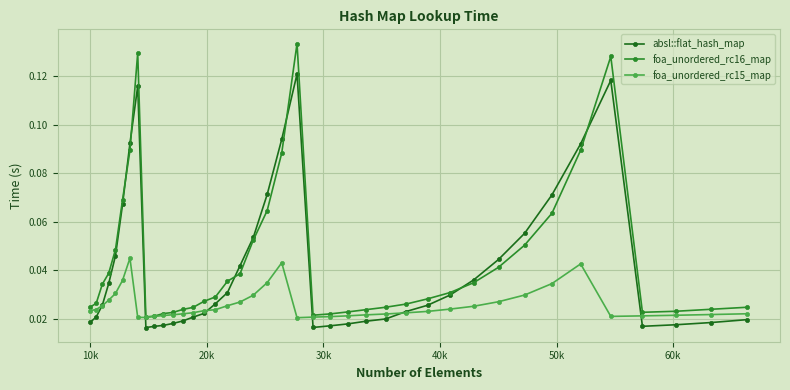

Count the number of categories in the chart.

40